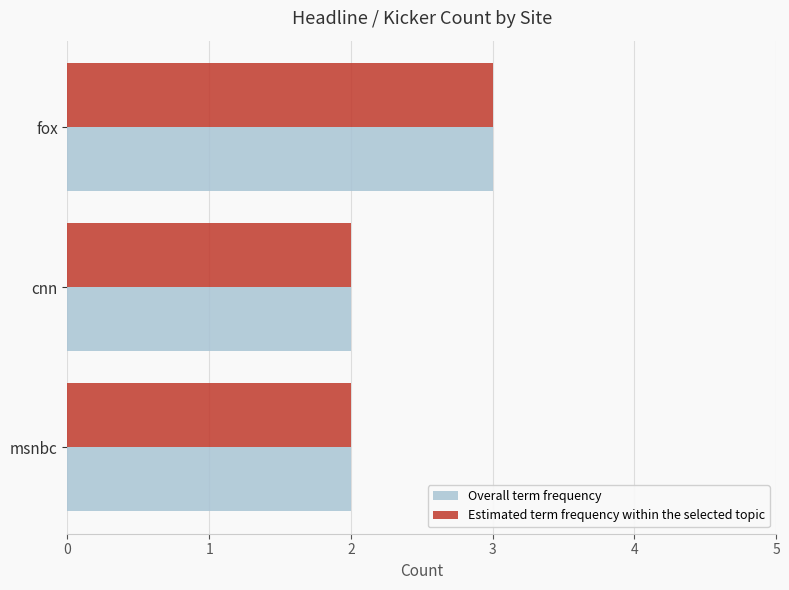

What is the maximum value for Overall term frequency?

3